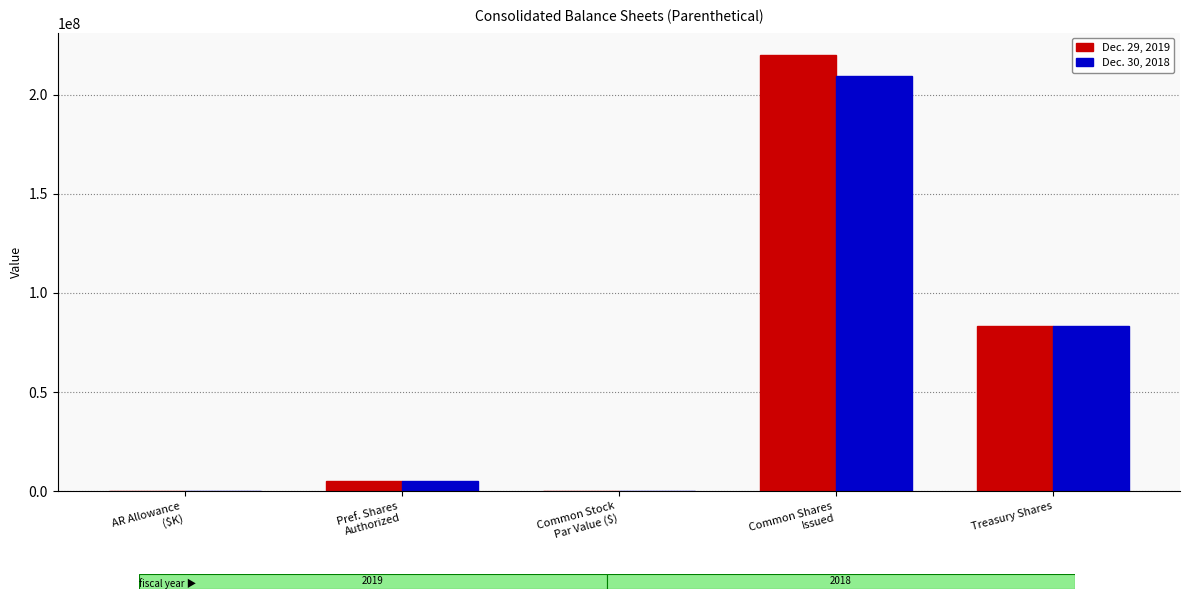

Is the value of Dec. 29, 2019 at Common Stock
Par Value ($) greater than the value of Dec. 30, 2018 at Pref. Shares
Authorized?

No